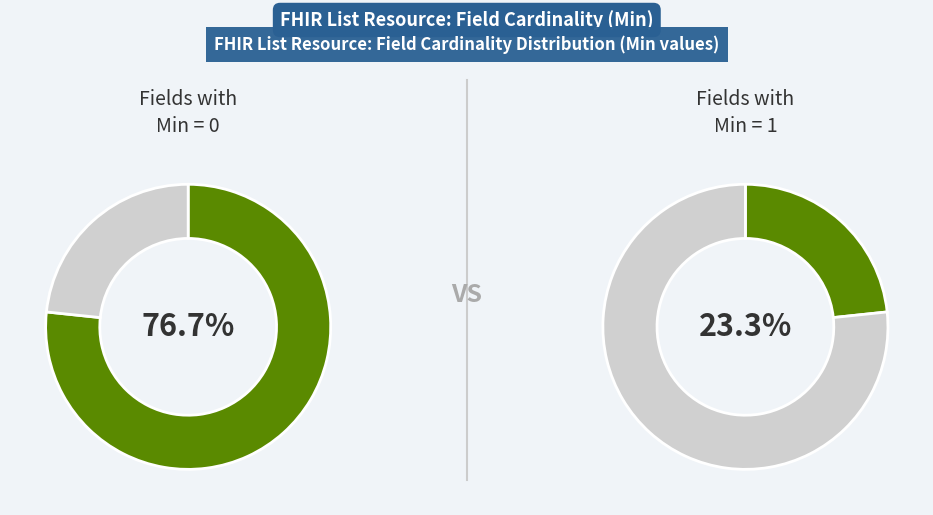

How many slices are in this pie chart?

2